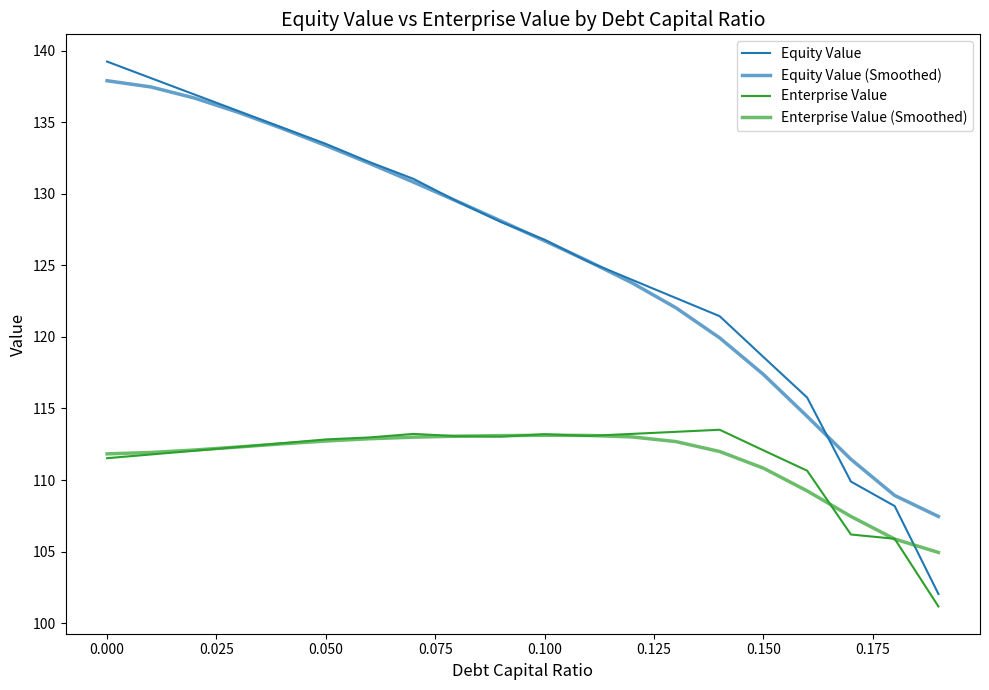

Which series has the largest range (max minus min)?

Equity Value